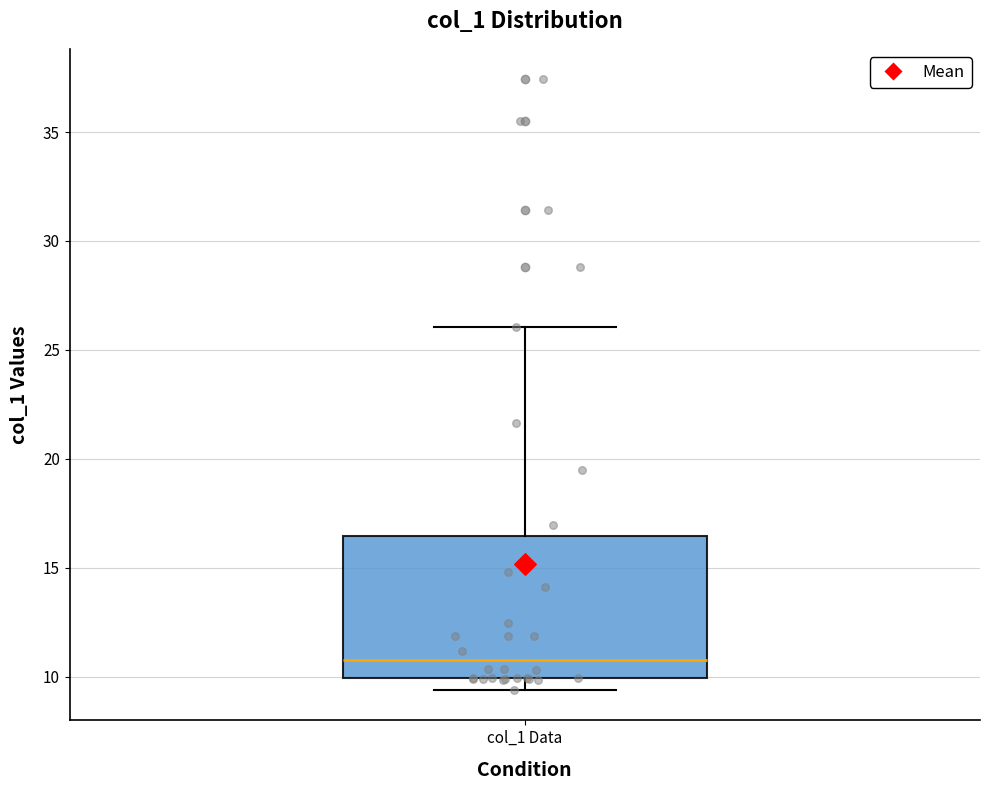

Read this box plot against the y-axis: the position of the median line, the range covered by the box, and the ends of both whiskers. The values are not printed on the chart, so give them approximately, as read against the axis.

median 11.0, box 10.0 to 16.5, whiskers 9.5 to 26.0